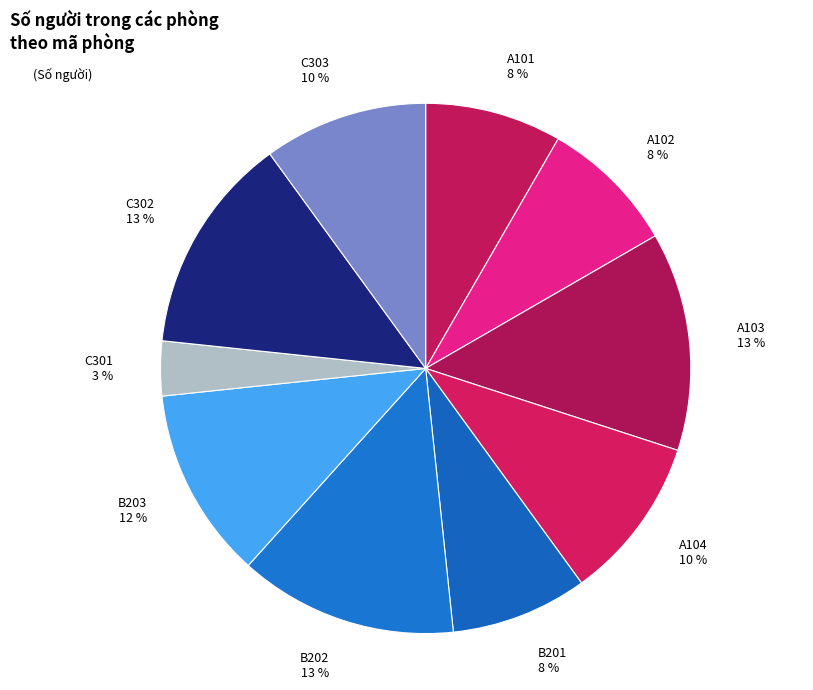

To the nearest percent, what is the average slice percentage?

10%